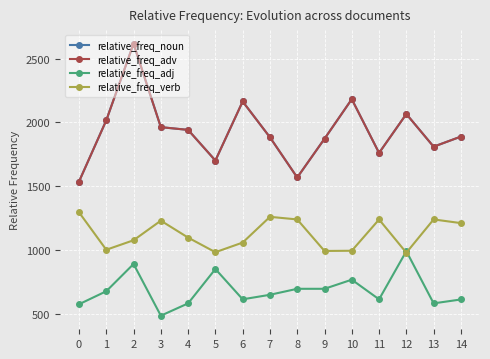

True or false: relative_freq_verb and relative_freq_adv cross at least once.

False